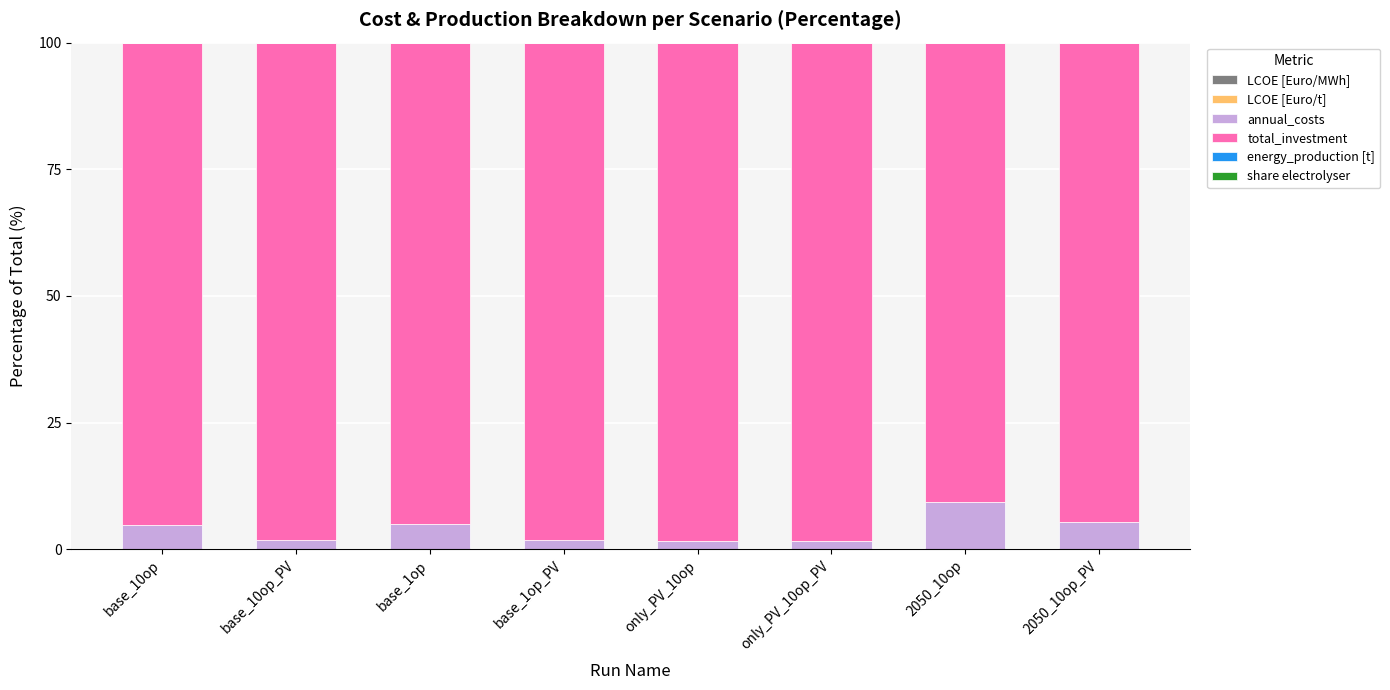

List the labels in order of total_investment value, smallest first.

2050_10op, 2050_10op_PV, base_1op, base_10op, base_10op_PV, base_1op_PV, only_PV_10op, only_PV_10op_PV